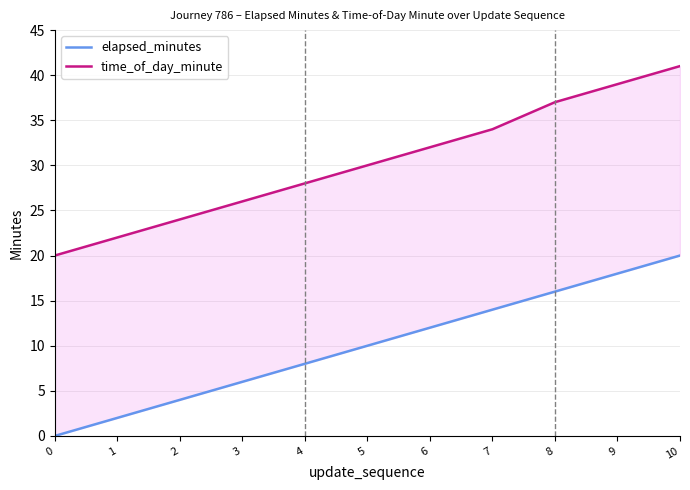

Reading left to right, transcribe all the data shown in this chart.

elapsed_minutes: 0	2	4	6	8	10	12	14	16	18	20
time_of_day_minute: 20	22	24	26	28	30	32	34	37	39	41